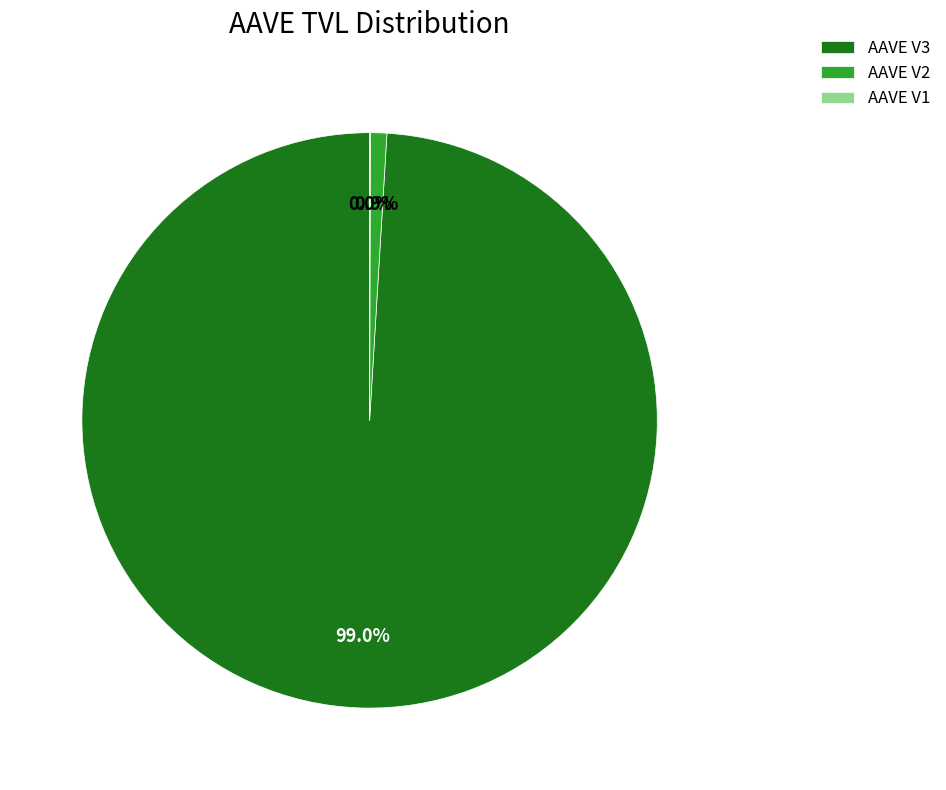

Does any single category account for the majority?

Yes